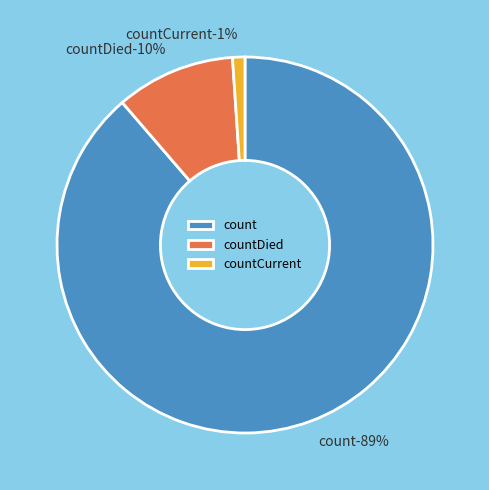

Combined, do countCurrent and countDied account for over 50%?

No